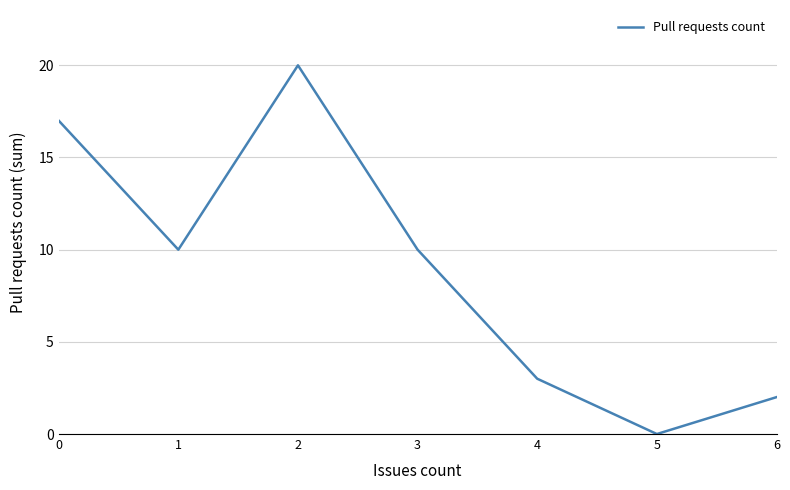

The chart shows a value of 15 at 3. True or false?

False